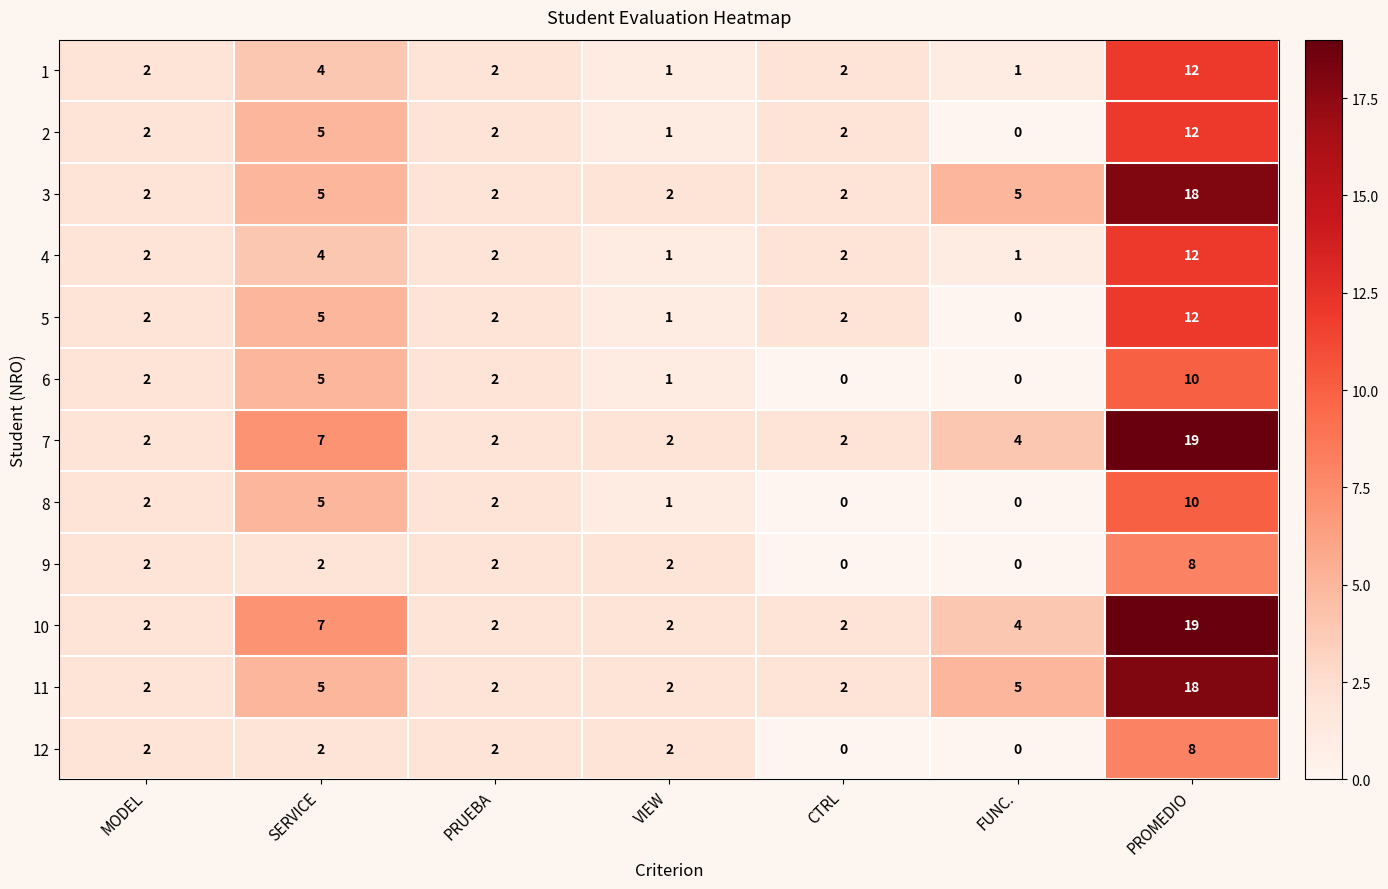

How many categories are shown in the chart?

7